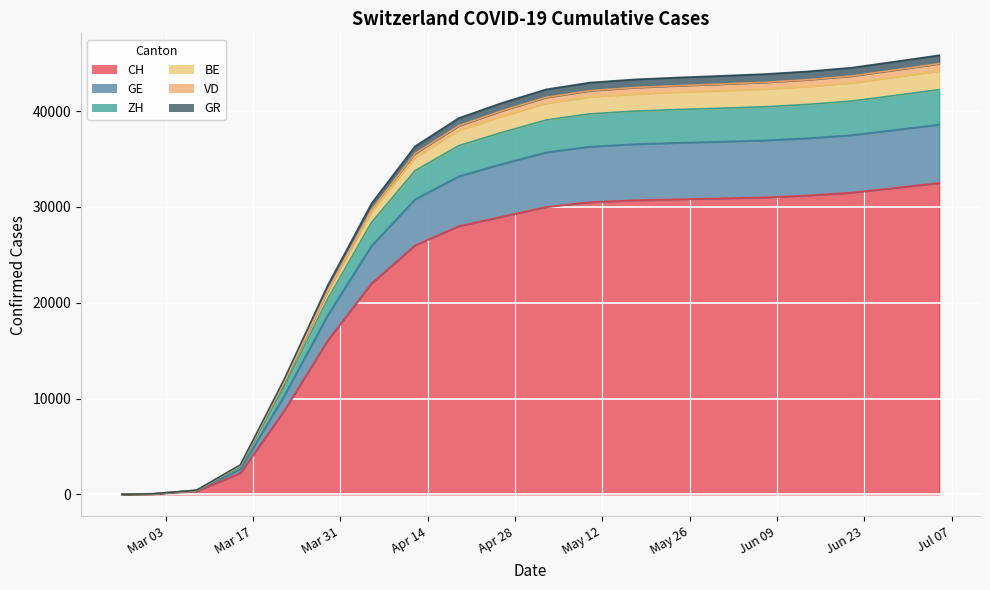

Which category has the lowest value in the GE series?

Mar 03